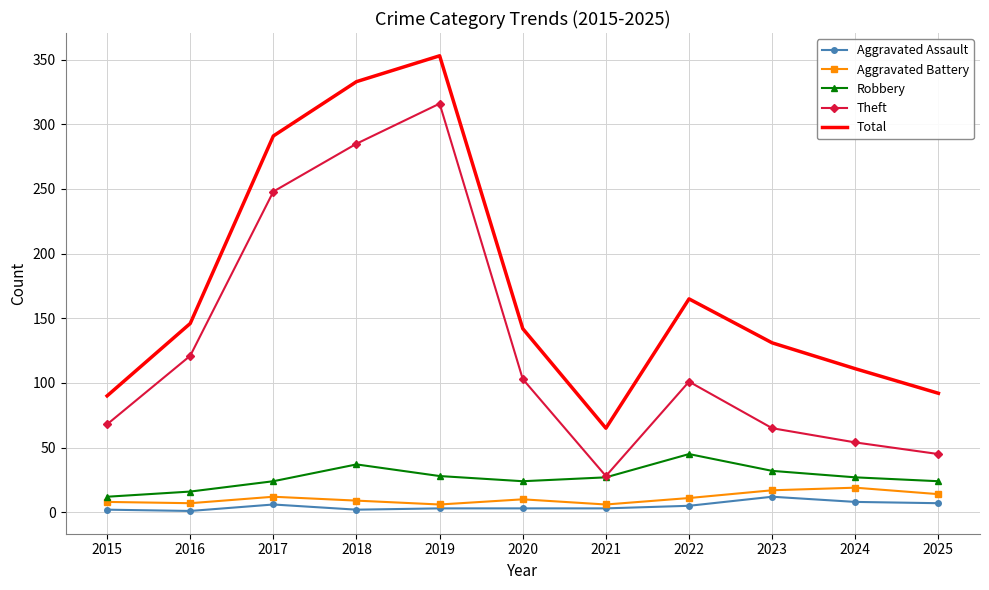

At which category does the chart reach its peak across all series?

2019